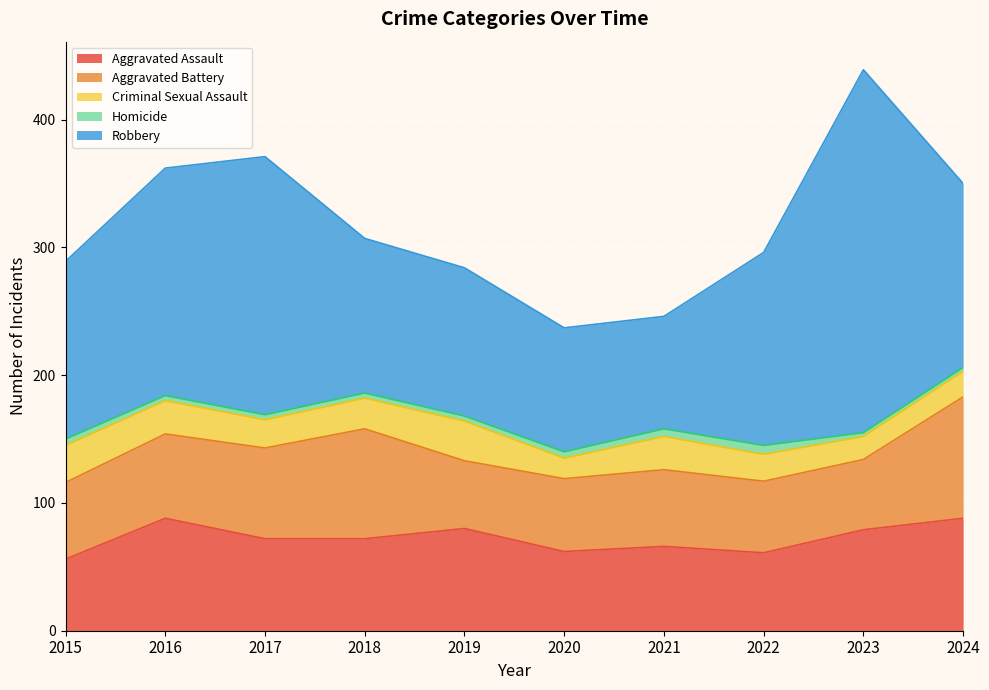

At which category is the sum across all series the highest?

2023